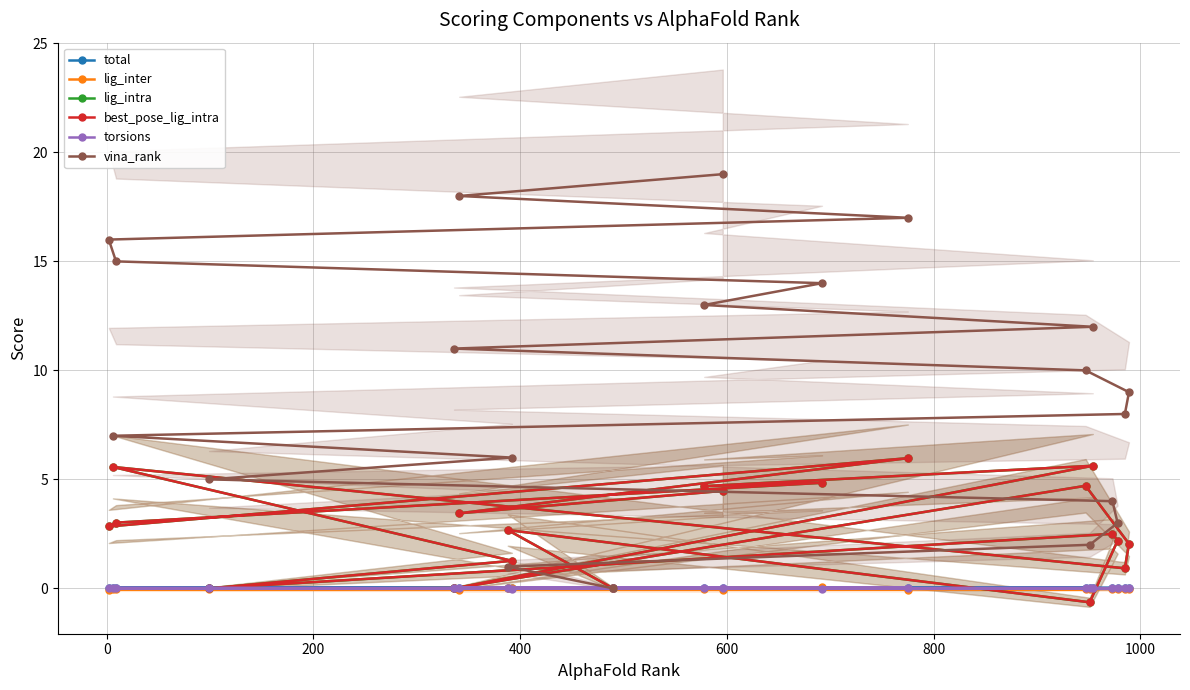

What is the average value of the best_pose_lig_intra series?

2.8